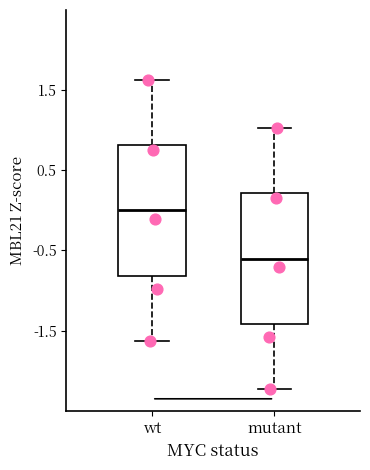

Which box has the highest median line?

wt